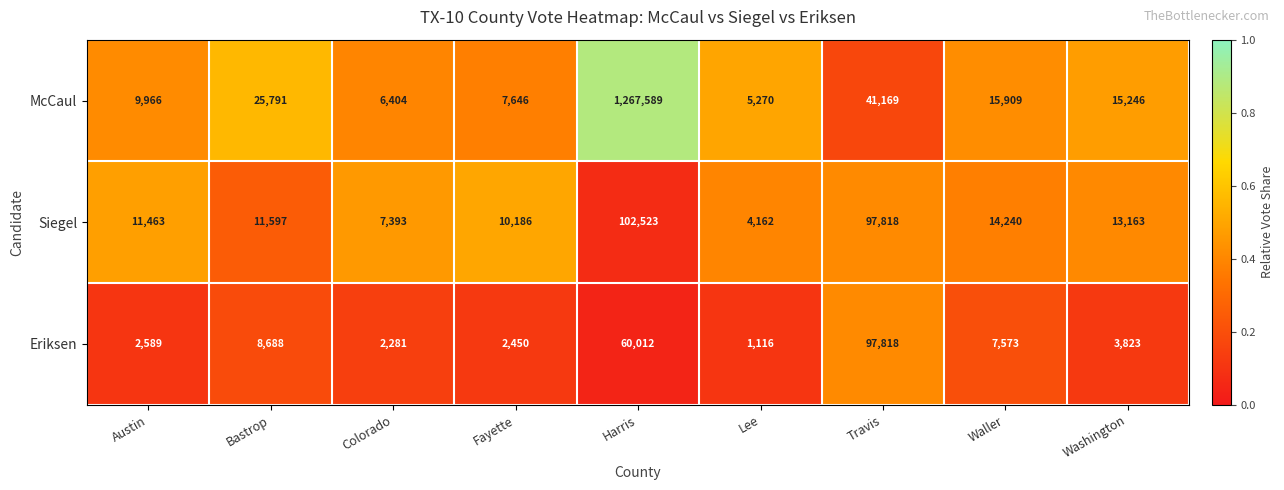

Reading right to left, what are all the values shown in this chart?

McCaul: Washington=15246	Waller=15909	Travis=41169	Lee=5270	Harris=1267589	Fayette=7646	Colorado=6404	Bastrop=25791	Austin=9966
Siegel: Washington=13163	Waller=14240	Travis=97818	Lee=4162	Harris=102523	Fayette=10186	Colorado=7393	Bastrop=11597	Austin=11463
Eriksen: Washington=3823	Waller=7573	Travis=97818	Lee=1116	Harris=60012	Fayette=2450	Colorado=2281	Bastrop=8688	Austin=2589